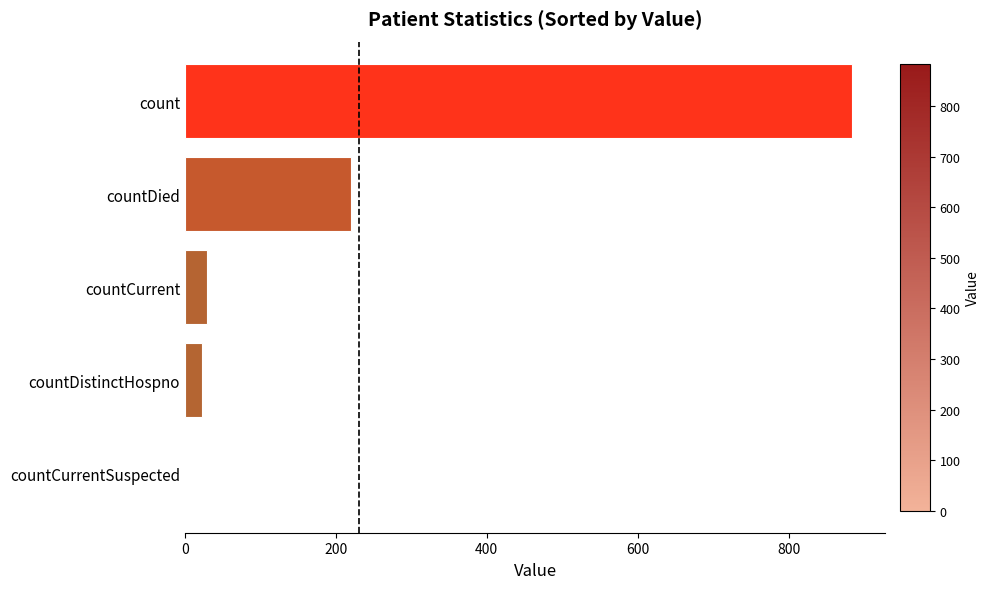

How many positive values are there?

4